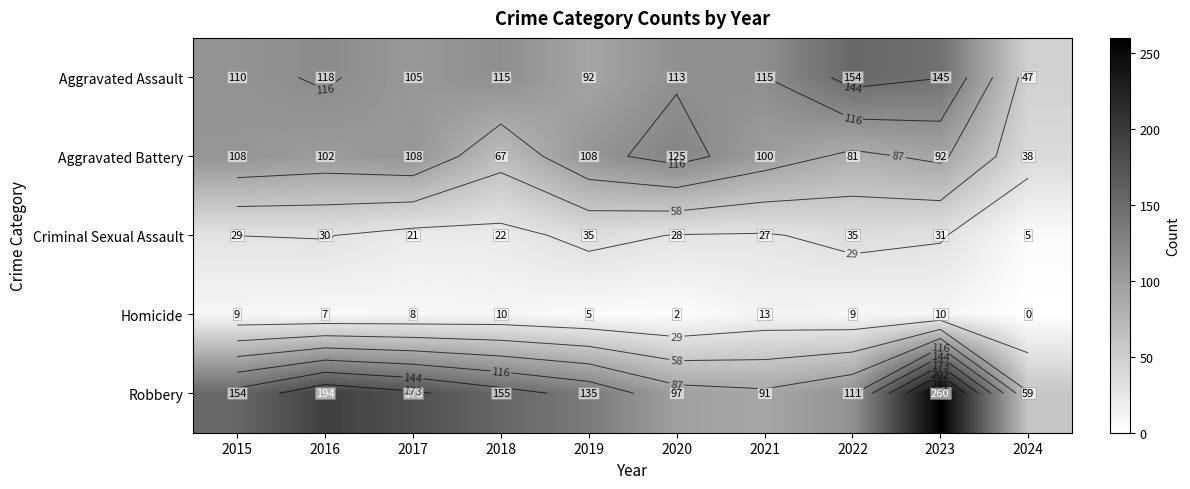

Rank the categories by Criminal Sexual Assault value from lowest to highest.

2024, 2017, 2018, 2021, 2020, 2015, 2016, 2023, 2019, 2022